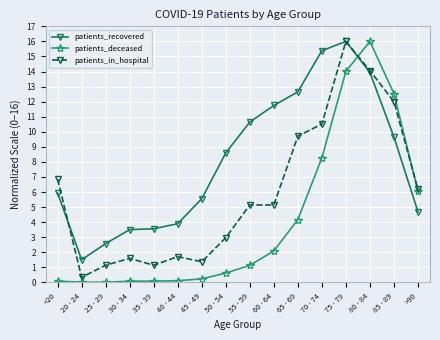

At how many categories does at least one series exceed 8?

8